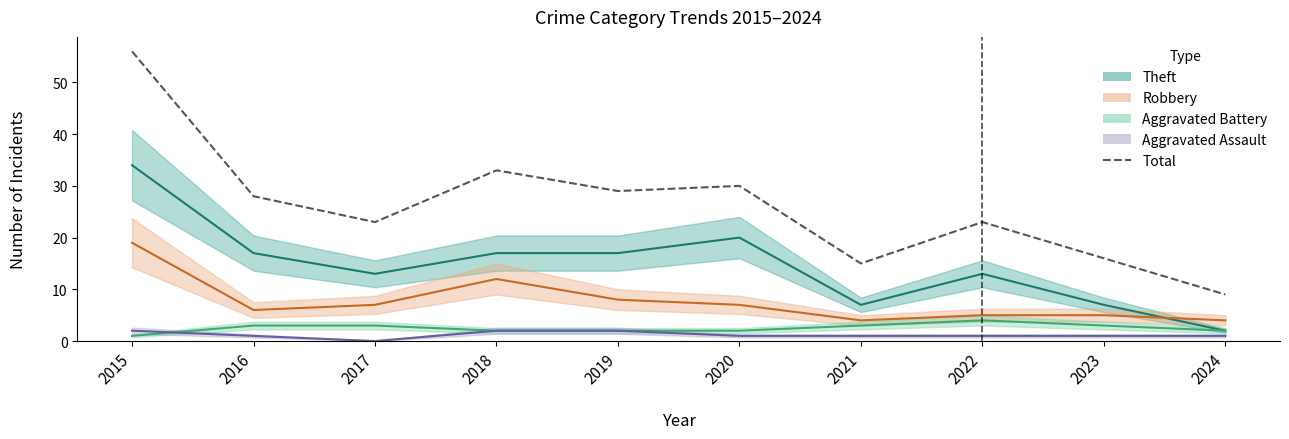

Rank the categories by value from highest to lowest.

2015, 2018, 2020, 2019, 2016, 2017, 2022, 2023, 2021, 2024